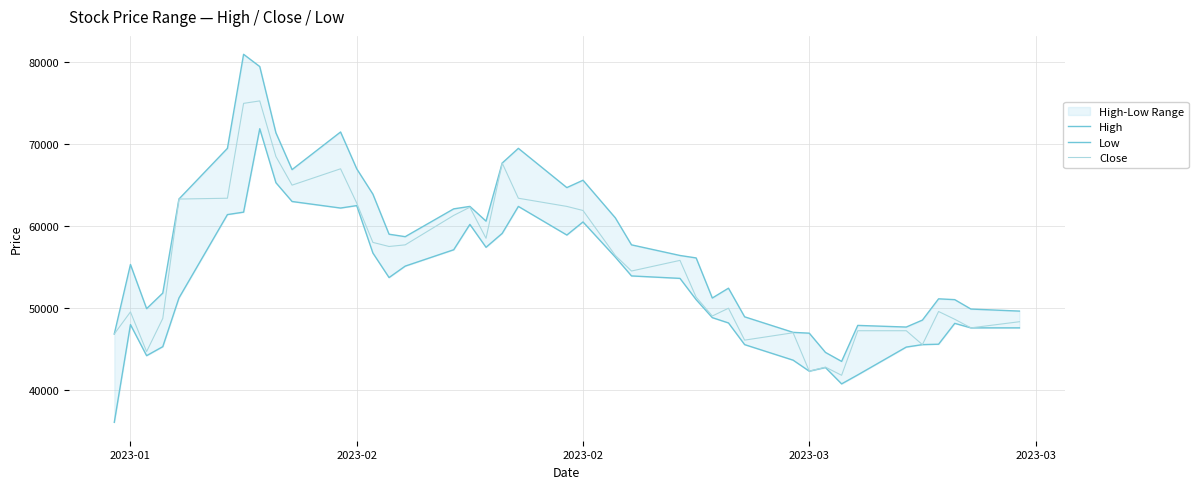

True or false: Low and Close intersect in this chart.

False